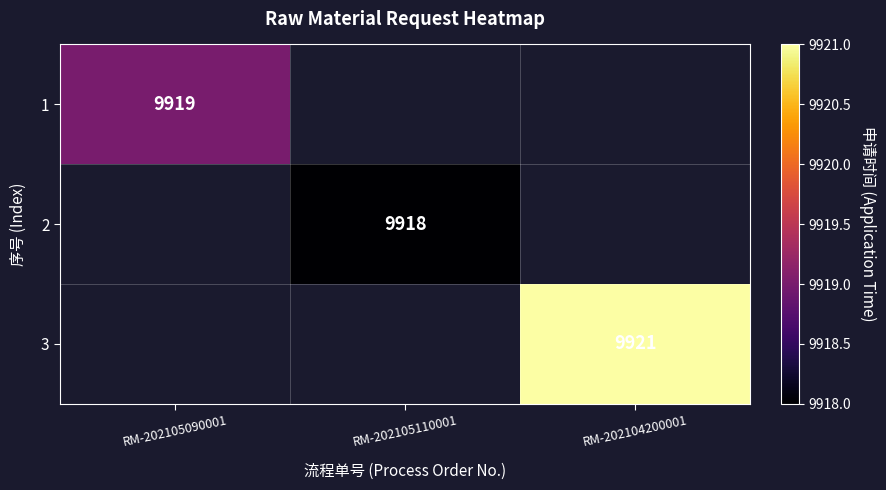

Count the number of data series in this chart.

3